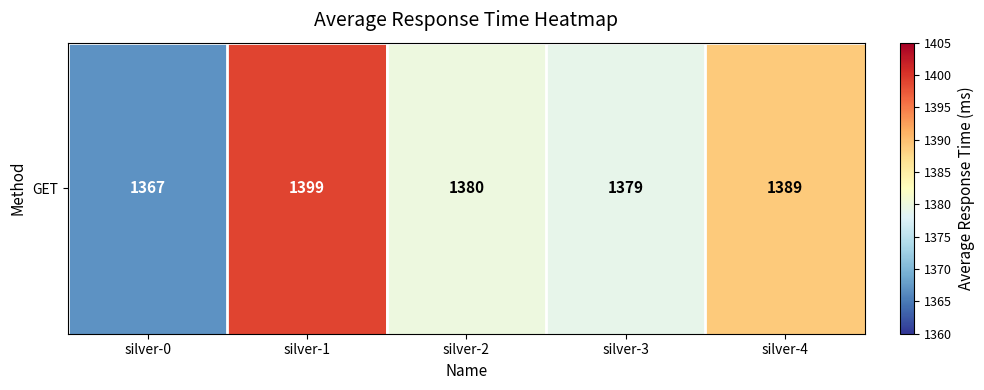

List the labels in order of value, largest first.

silver-1, silver-4, silver-2, silver-3, silver-0